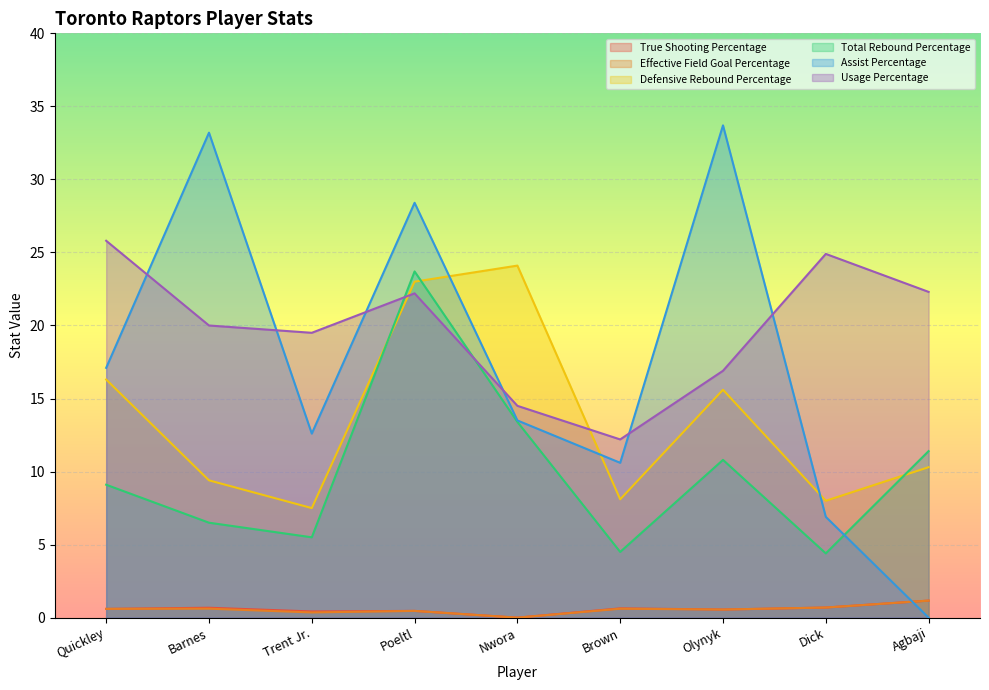

What is the label of the 8th point from the left?

Dick